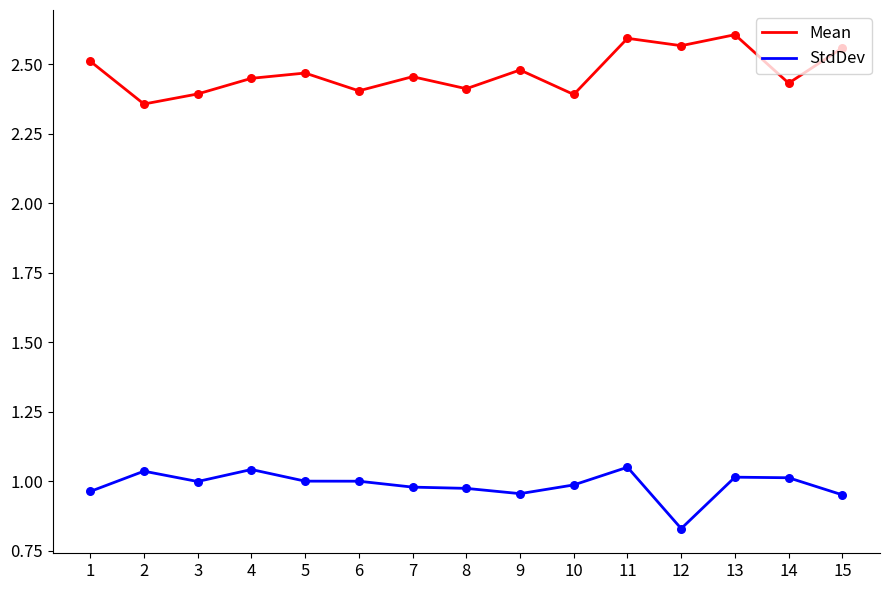

Between 8 and 11, which series saw the biggest shift?

Mean